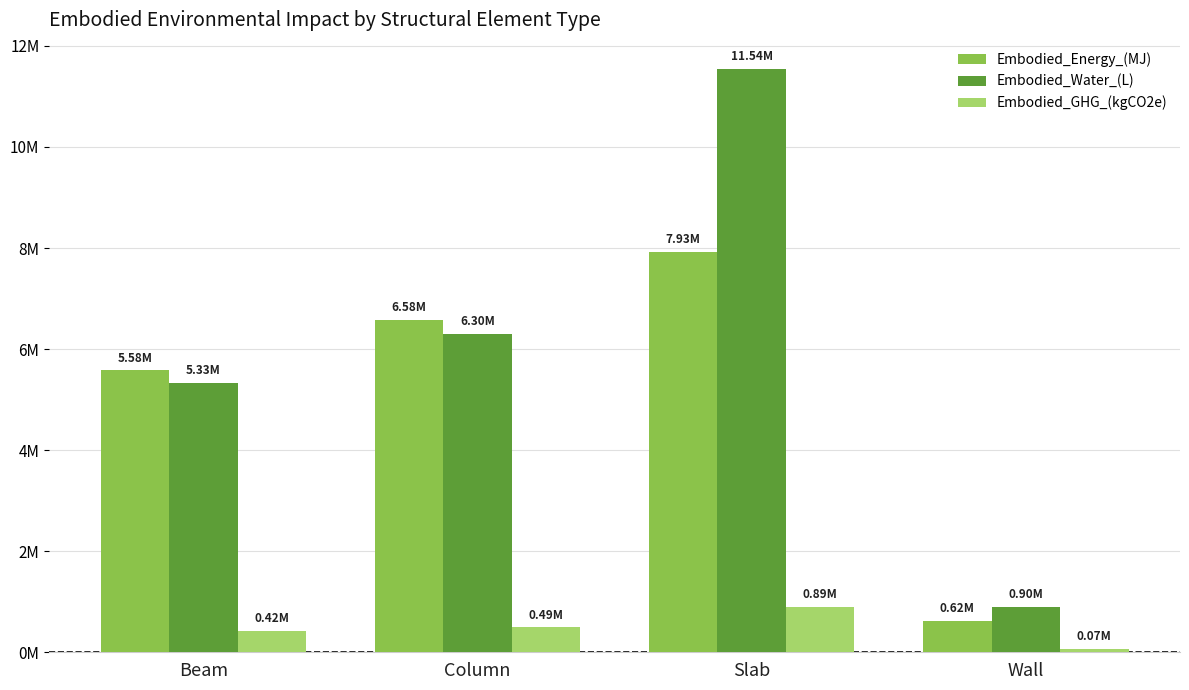

What are all the series names shown in the legend?

Embodied_Energy_(MJ), Embodied_Water_(L), Embodied_GHG_(kgCO2e)